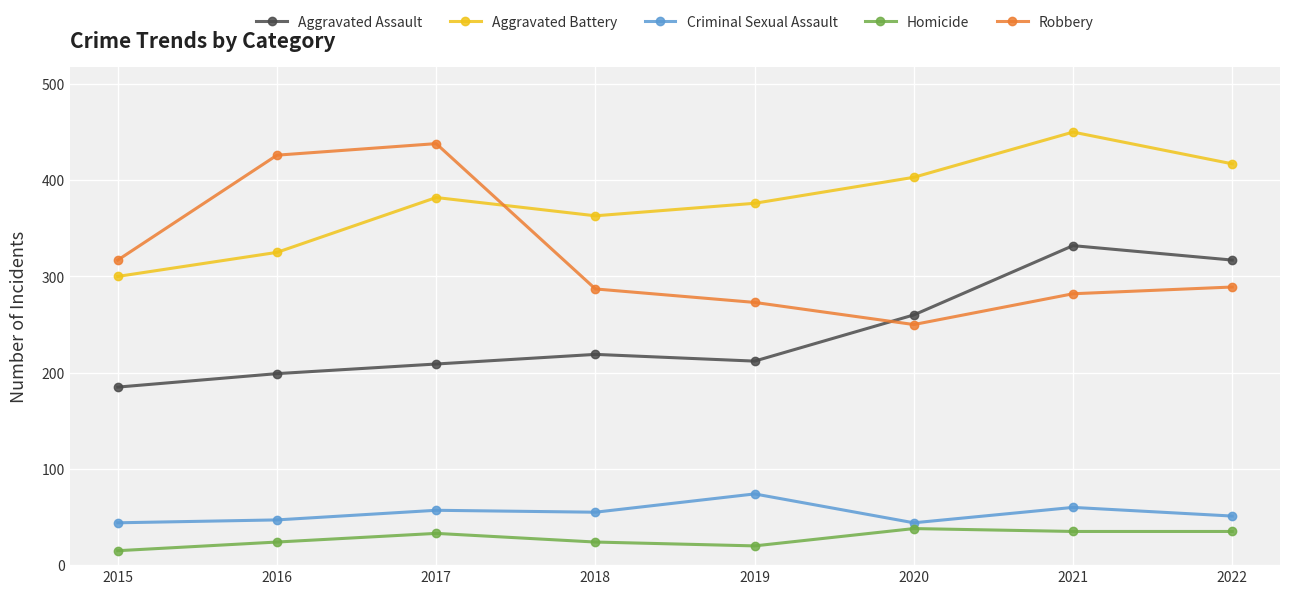

True or false: Criminal Sexual Assault has a value of 11 at 2020.

False